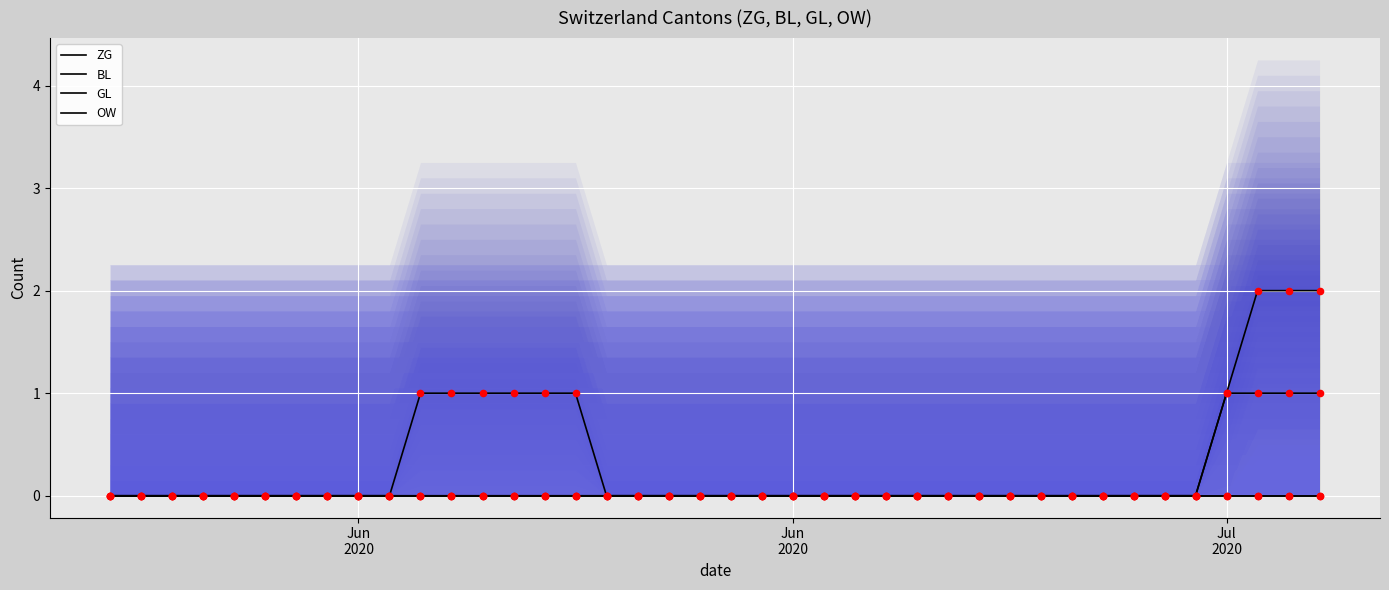

Which series contains the highest Y value?

ZG